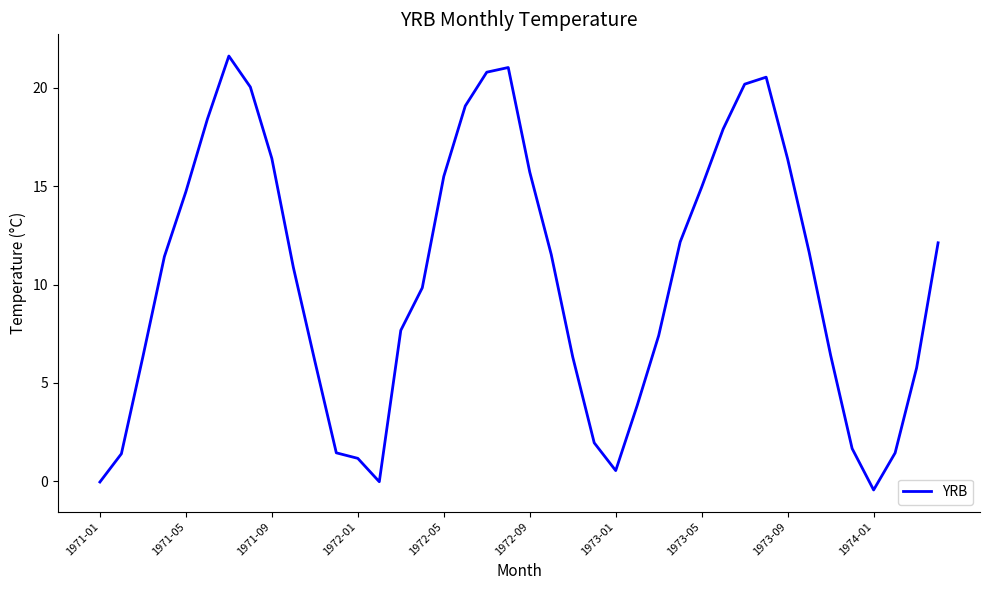

What is the maximum value shown in the chart?

21.6